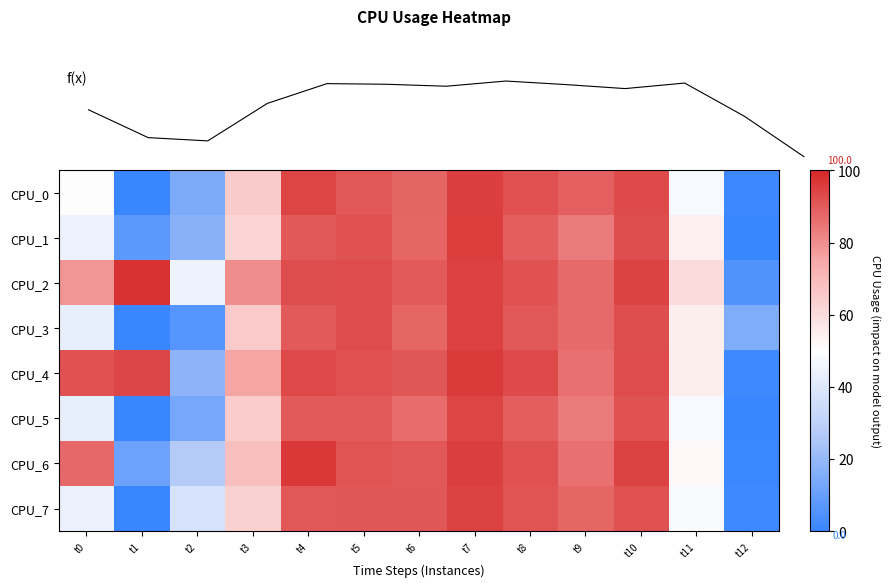

Which label corresponds to the smallest value in the chart?

t1